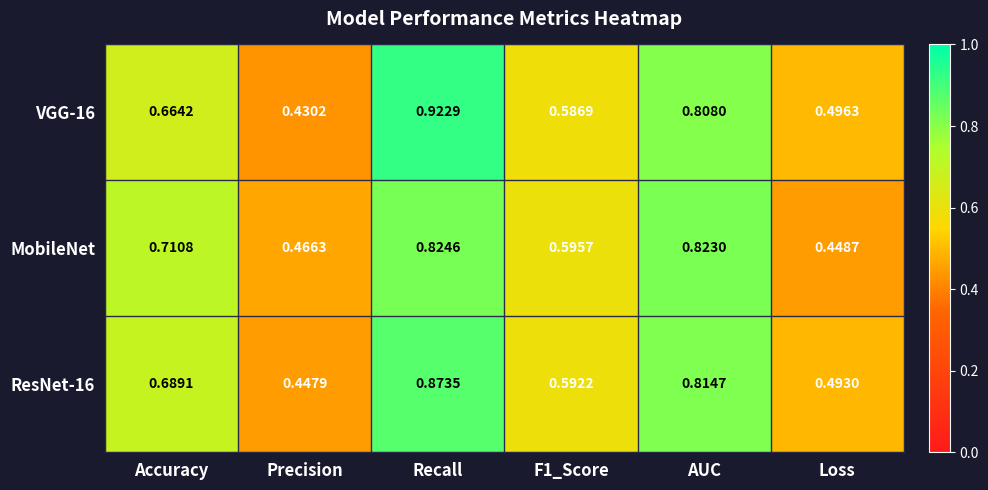

What is the total value across all series at Accuracy?

2.1